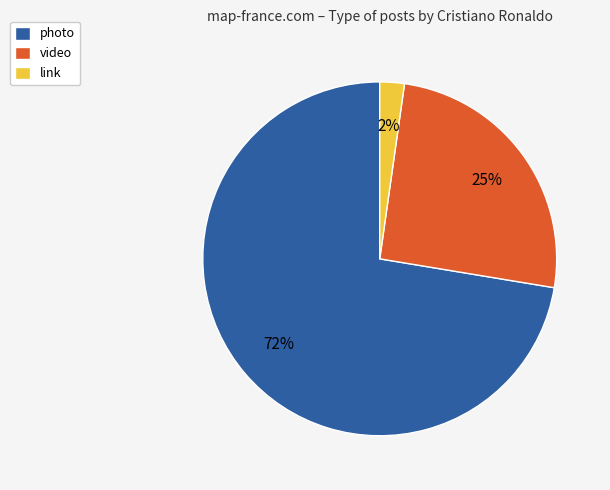

Between photo and link, which is larger?

photo